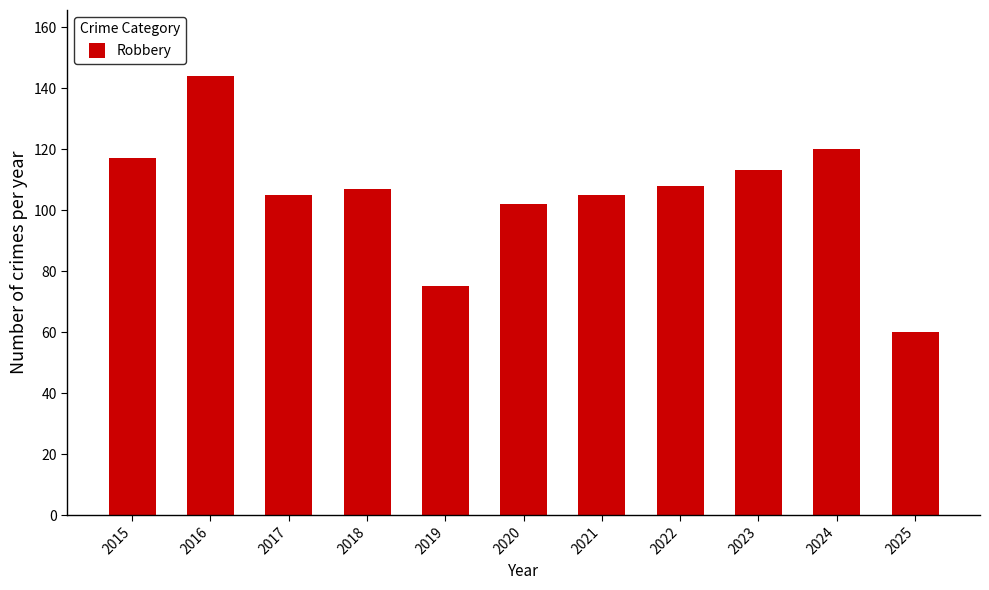

What is the smallest value displayed?

60